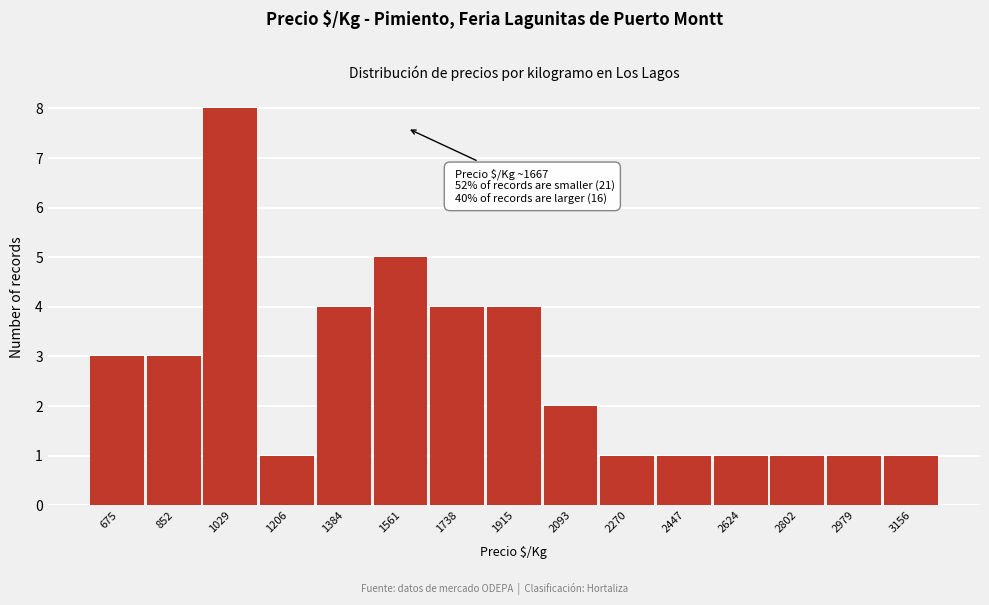

Reading right to left, what are all the values shown in this chart?

1	1	1	1	1	1	2	4	4	5	4	1	8	3	3